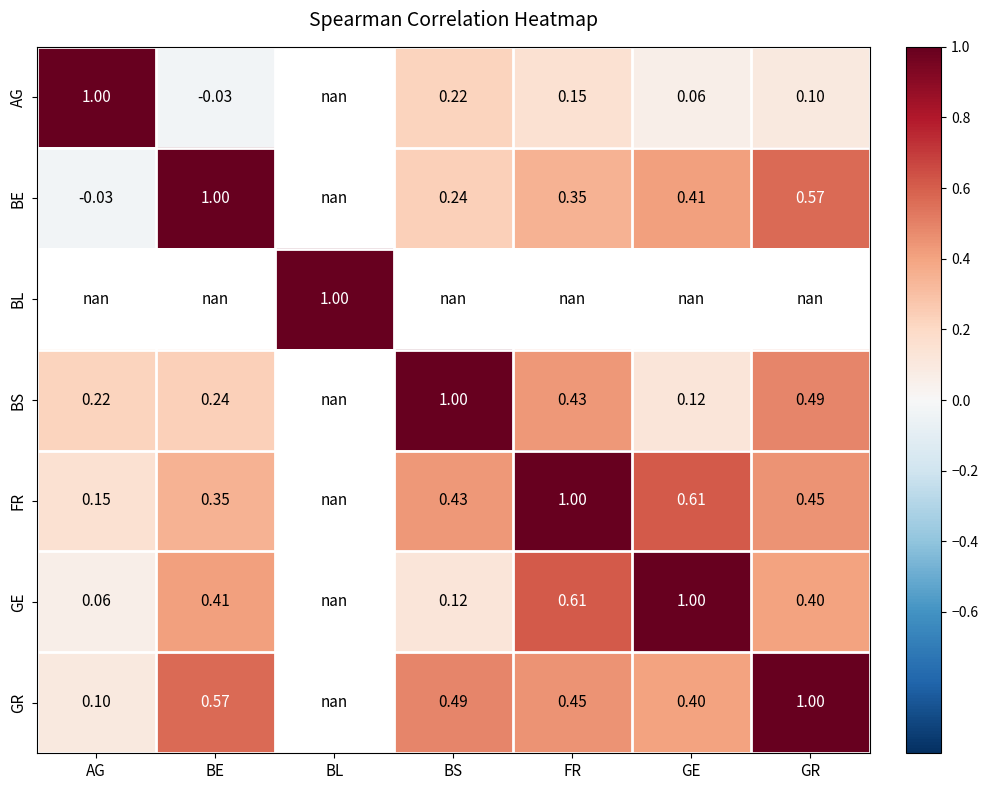

What is the maximum value shown in the chart?

1.0